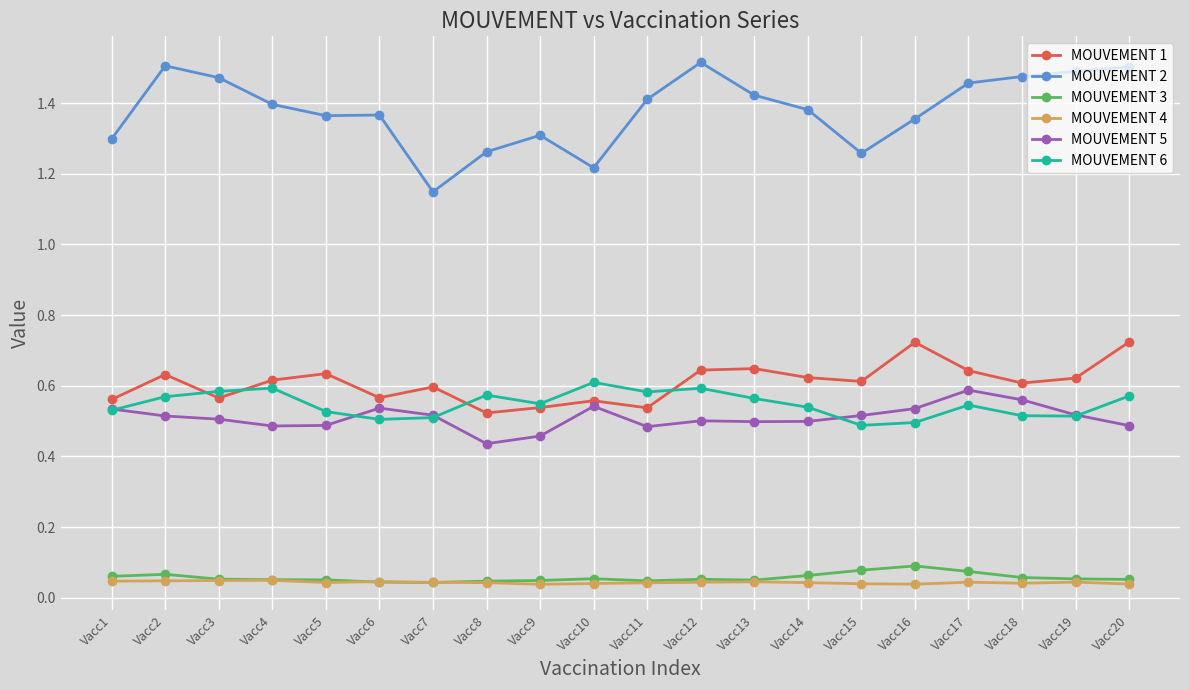

True or false: MOUVEMENT 1 has a value of 1.1 at Vacc16.

False